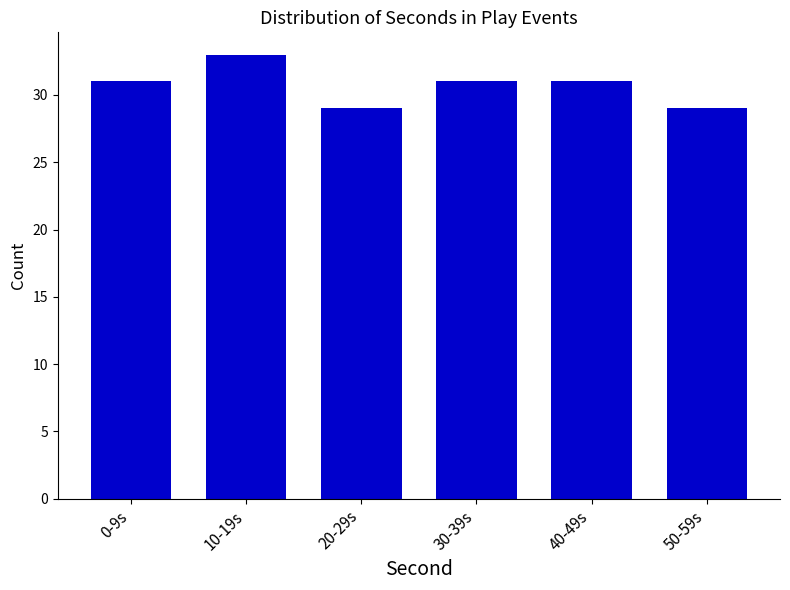

Reading left to right, transcribe all the data shown in this chart.

31	33	29	31	31	29